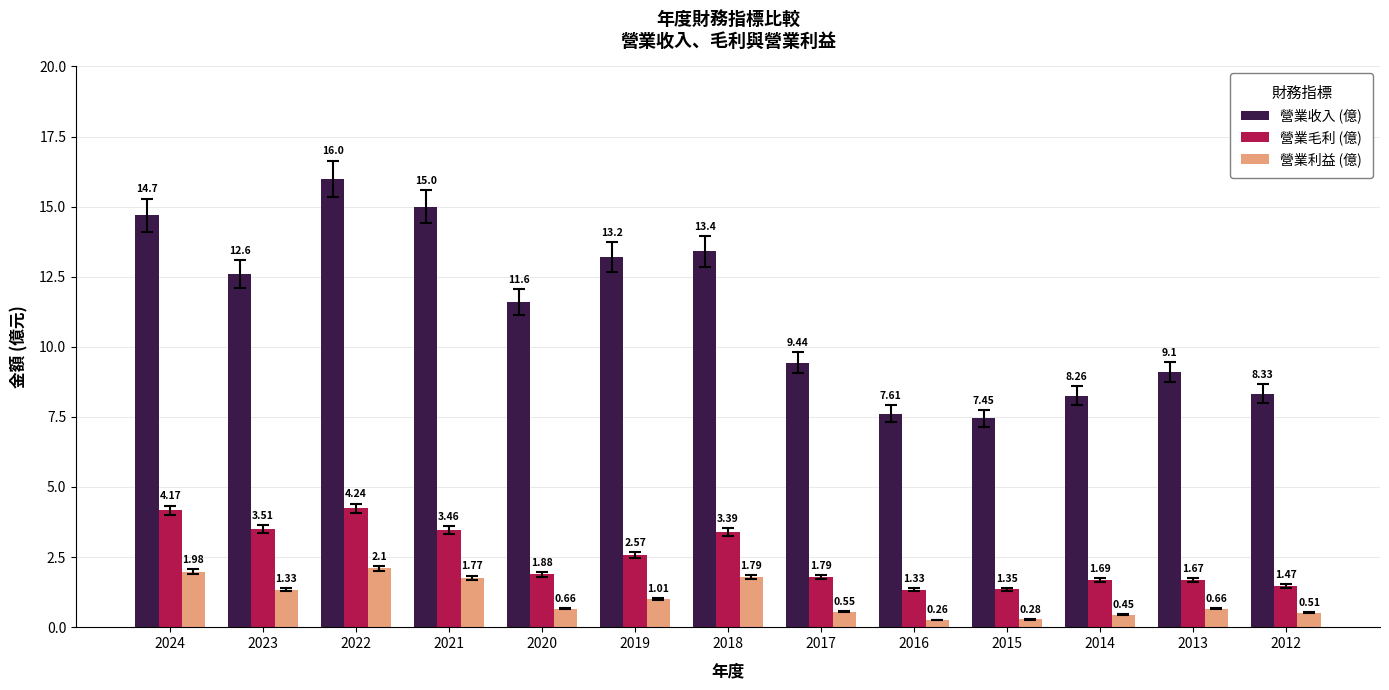

What are all the series names shown in the legend?

營業收入 (億), 營業毛利 (億), 營業利益 (億)